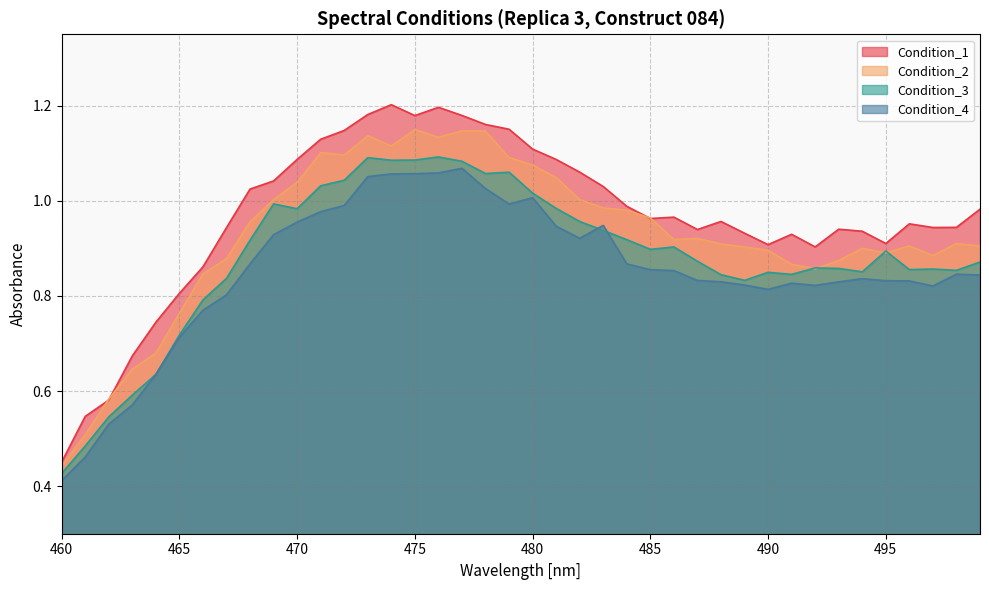

True or false: Condition_4 and Condition_1 cross at least once.

False